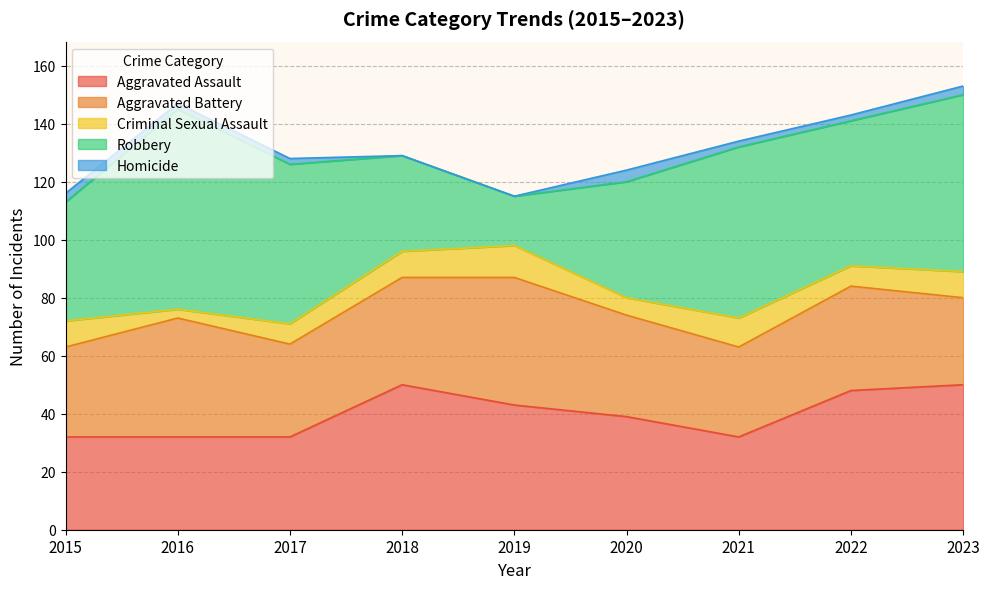

Reading left to right, transcribe all the data shown in this chart.

Aggravated Assault: 2015=32	2016=32	2017=32	2018=50	2019=43	2020=39	2021=32	2022=48	2023=50
Aggravated Battery: 2015=31	2016=41	2017=32	2018=37	2019=44	2020=35	2021=31	2022=36	2023=30
Criminal Sexual Assault: 2015=9	2016=3	2017=7	2018=9	2019=11	2020=6	2021=10	2022=7	2023=9
Robbery: 2015=41	2016=69	2017=55	2018=33	2019=17	2020=40	2021=59	2022=50	2023=61
Homicide: 2015=3	2016=2	2017=2	2018=0	2019=0	2020=4	2021=2	2022=2	2023=3